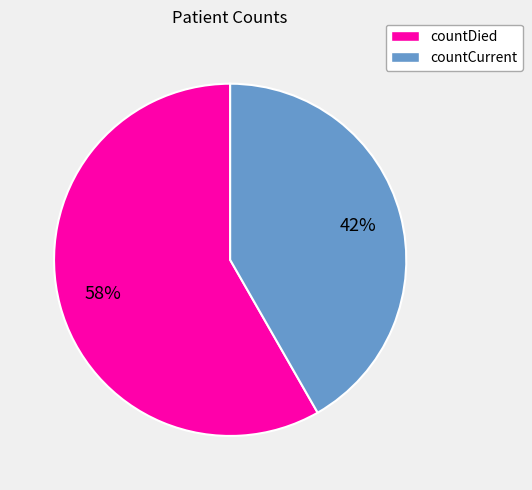

To the nearest percent, what percentage of the pie is countCurrent?

42%